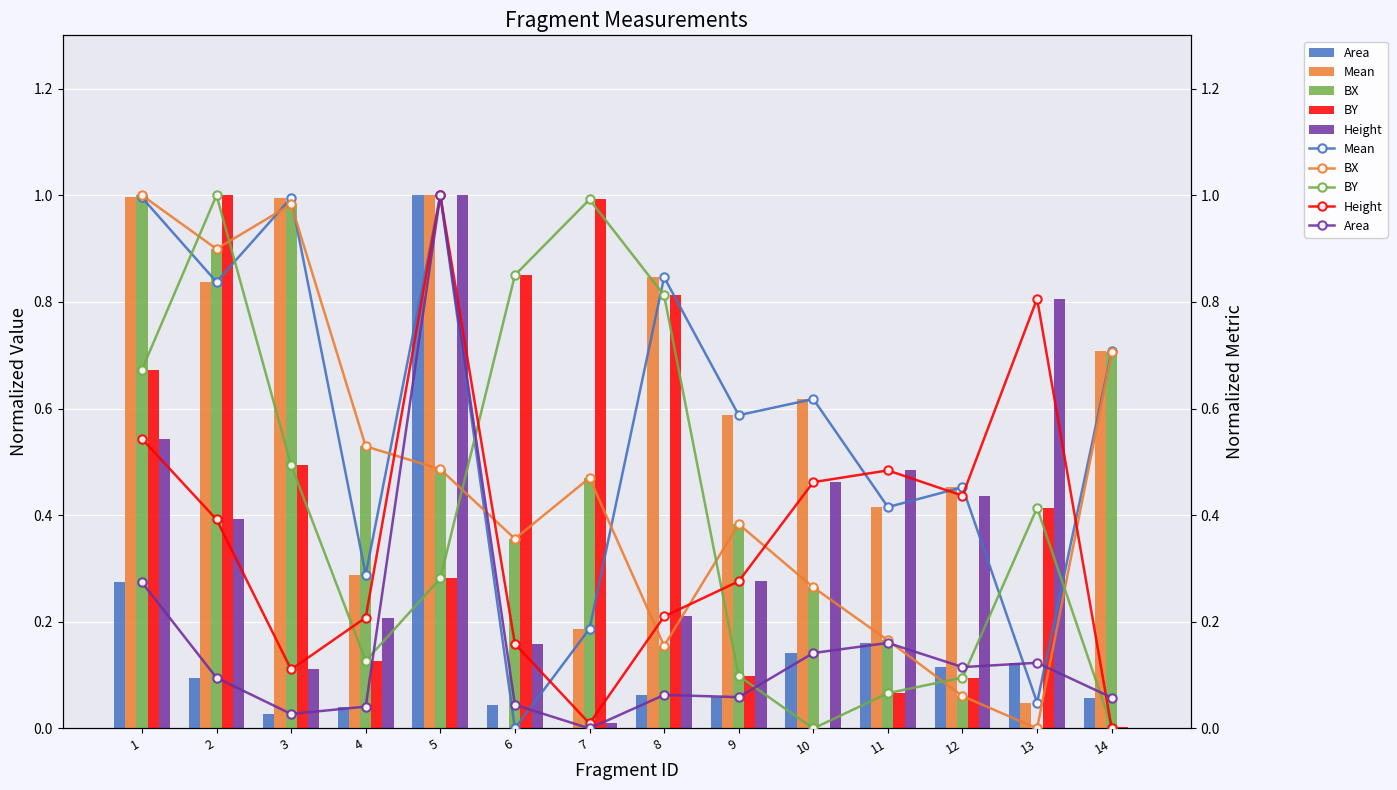

What is the difference between the second highest and second lowest values in the BX series?

0.9